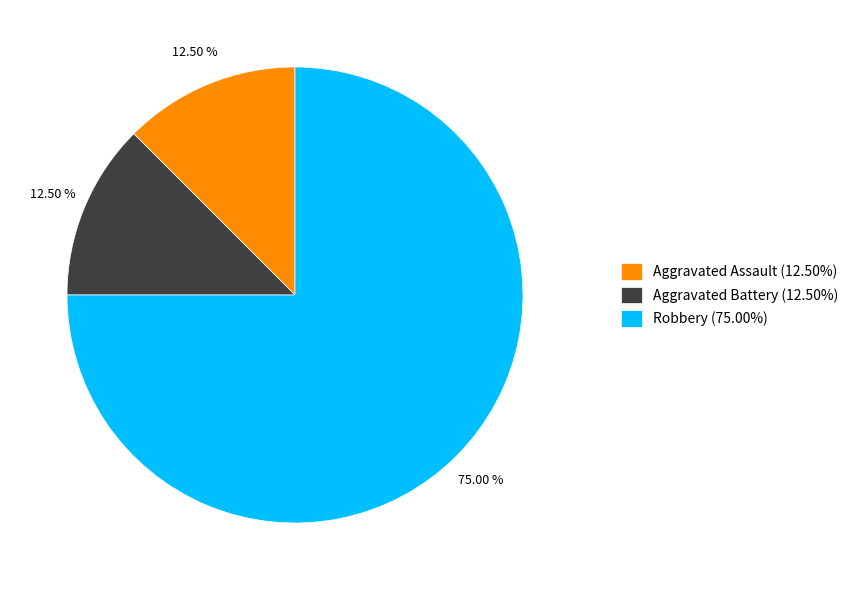

Is Robbery (75.00%) the majority of the pie?

Yes